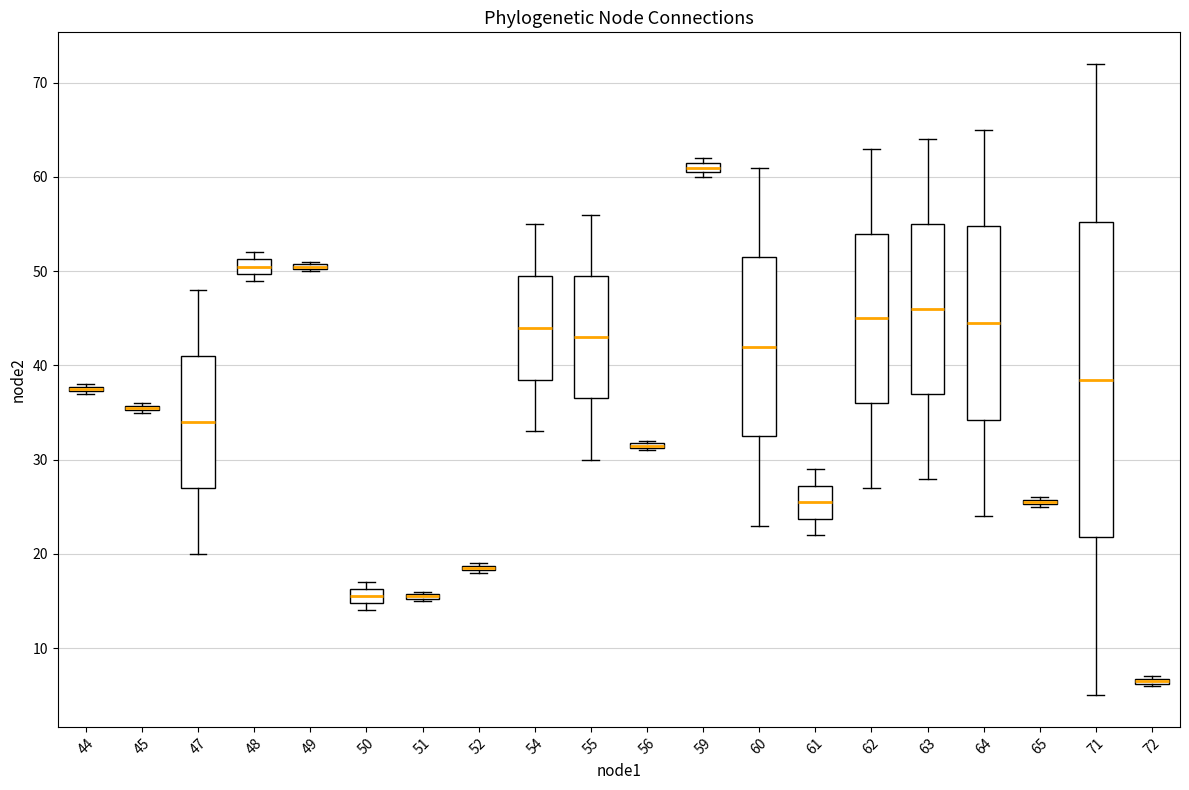

Which box is the tallest, from its lower edge to its upper edge?

71